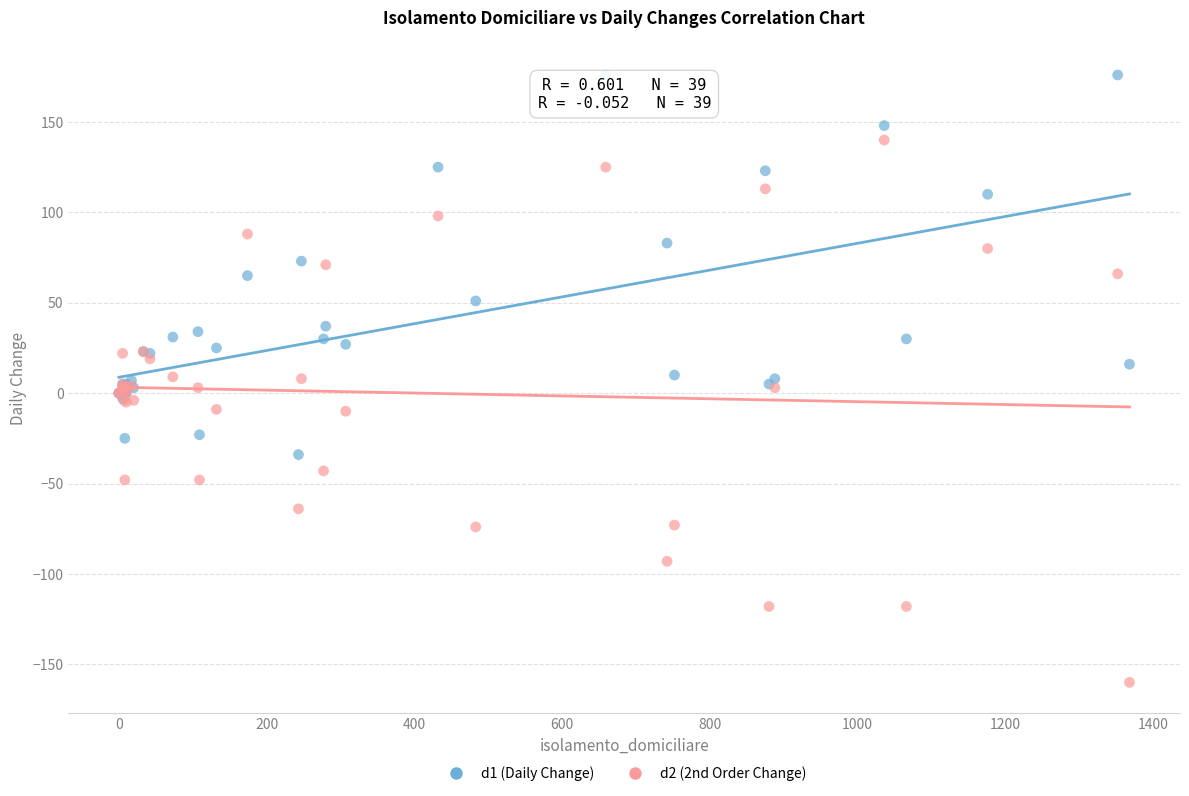

Which series reaches the maximum Y coordinate?

d1 (Daily Change)